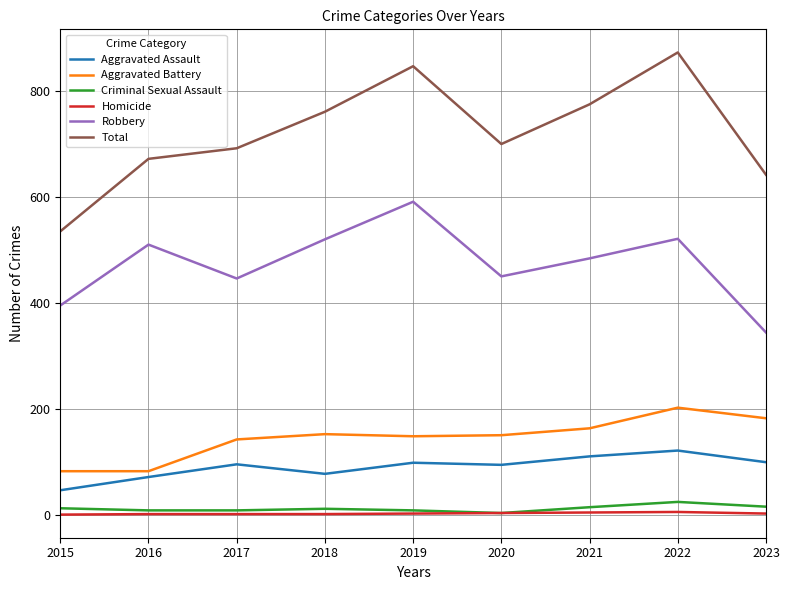

True or false: Robbery and Criminal Sexual Assault intersect in this chart.

False